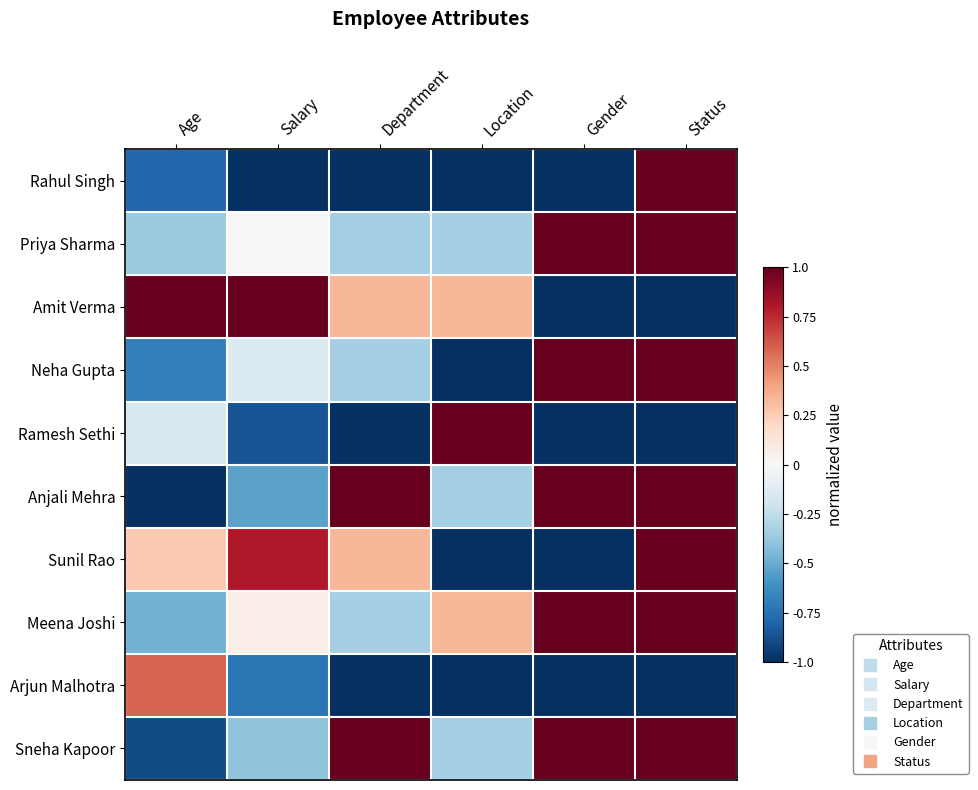

Which series changed the most between Salary and Status?

Rahul Singh